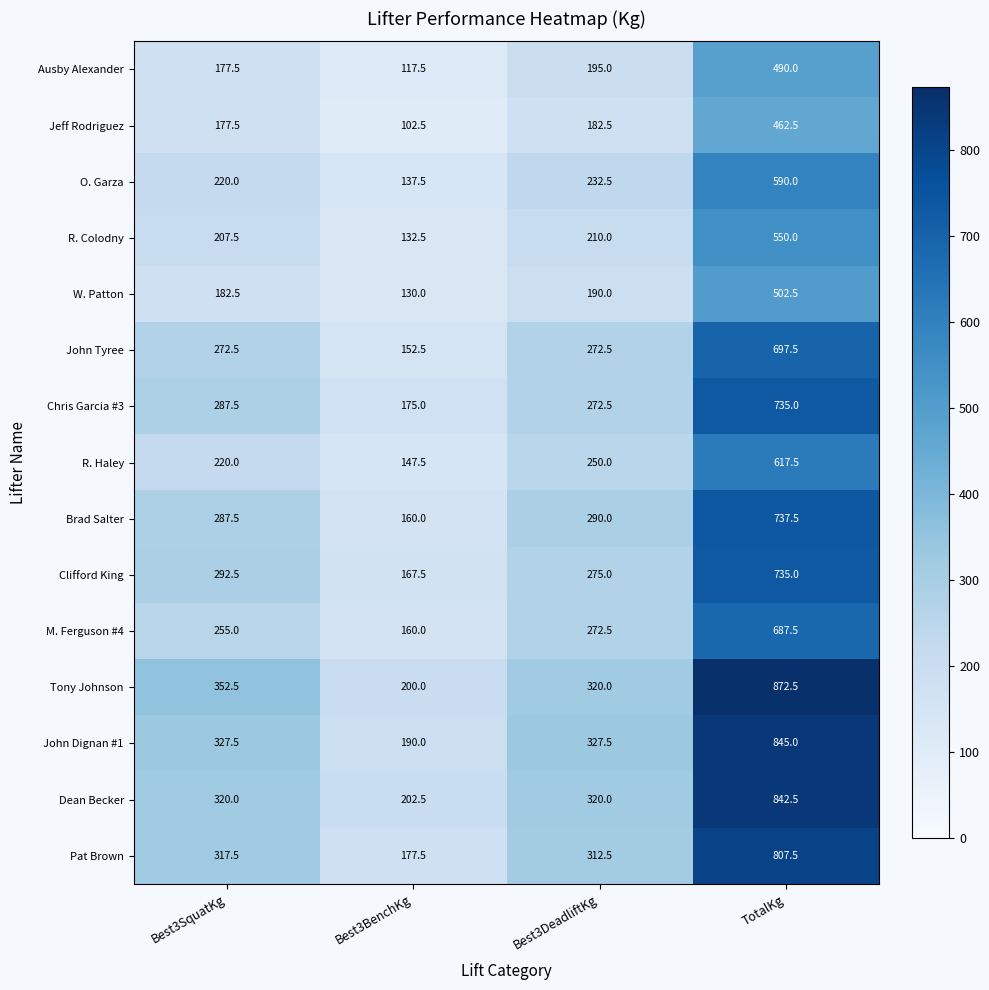

Which label corresponds to the largest value in the chart?

TotalKg